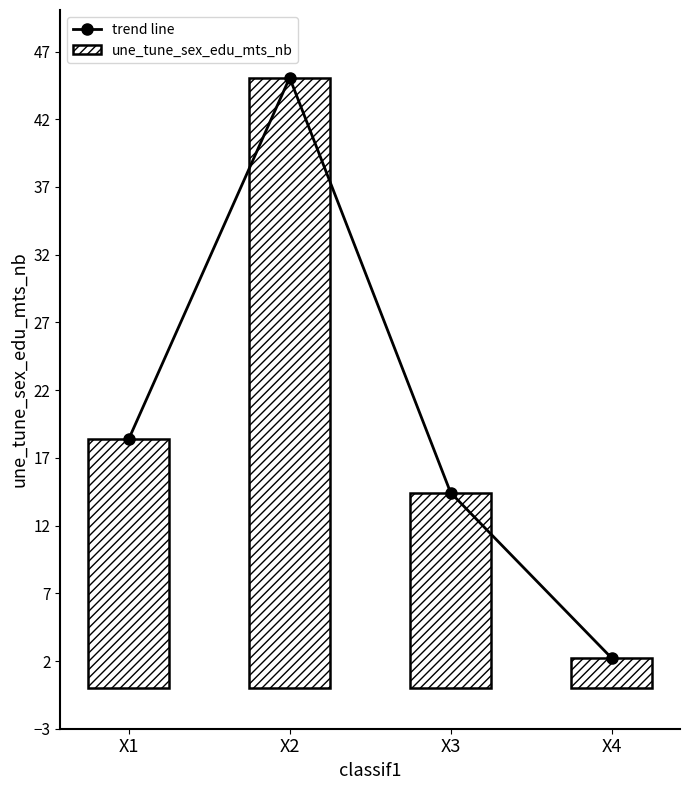

True or false: une_tune_sex_edu_mts_nb has a value of 14.4 at X3.

True